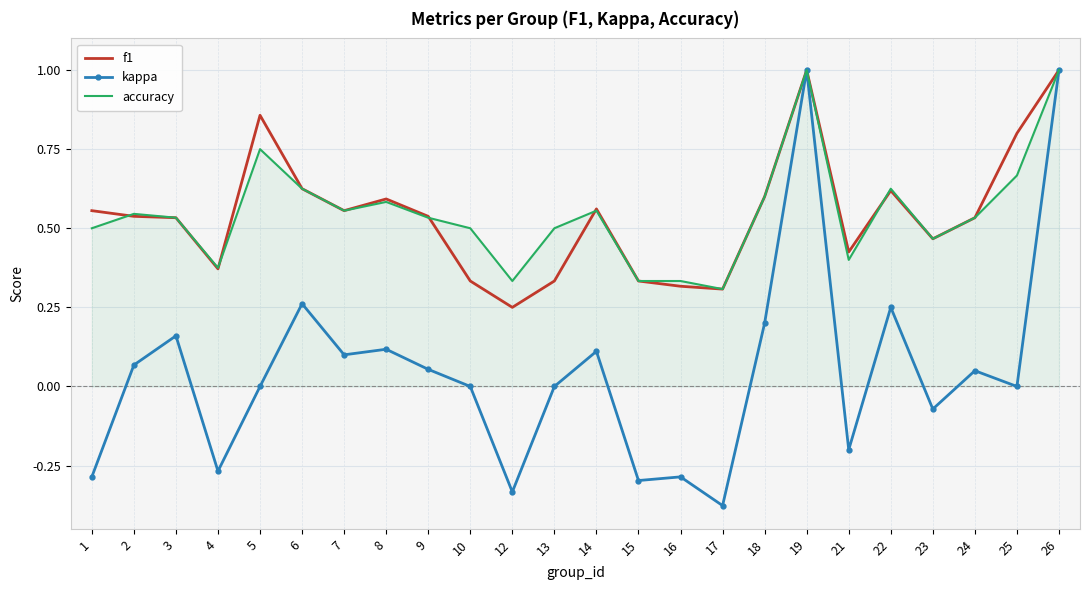

What is the sum of all kappa values?

1.3